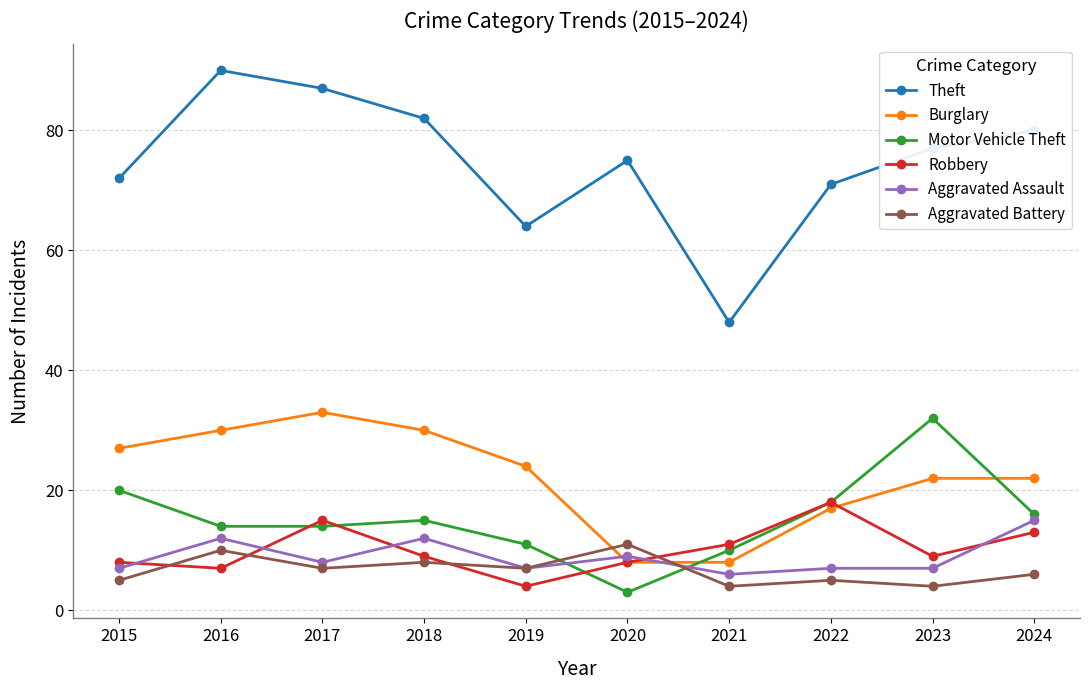

Read the Motor Vehicle Theft value at 2019.

11